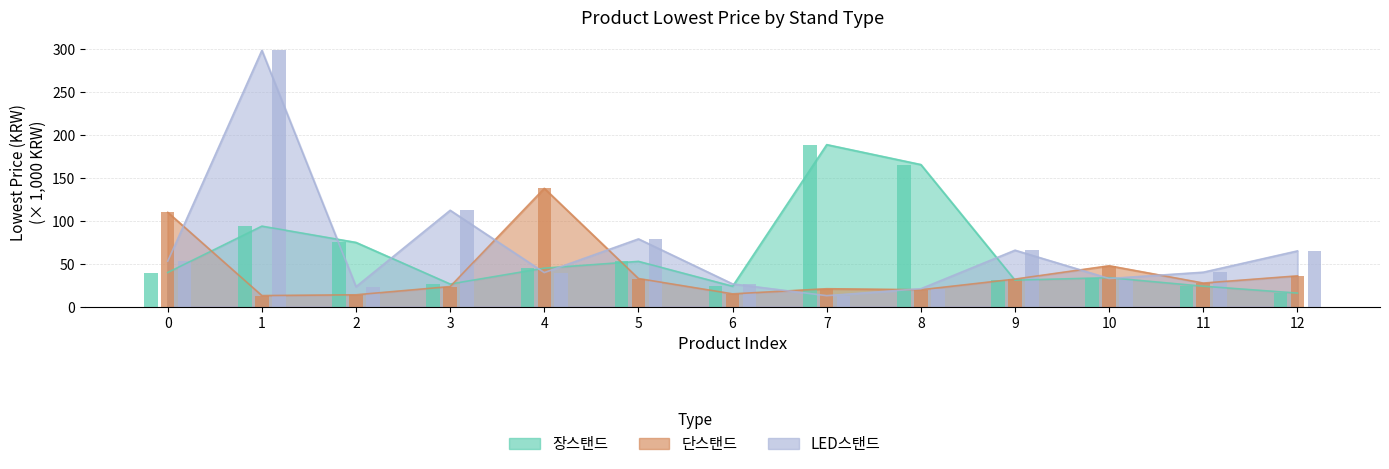

What is the sum of the LED스탠드 values at 11 and 9?

106.0